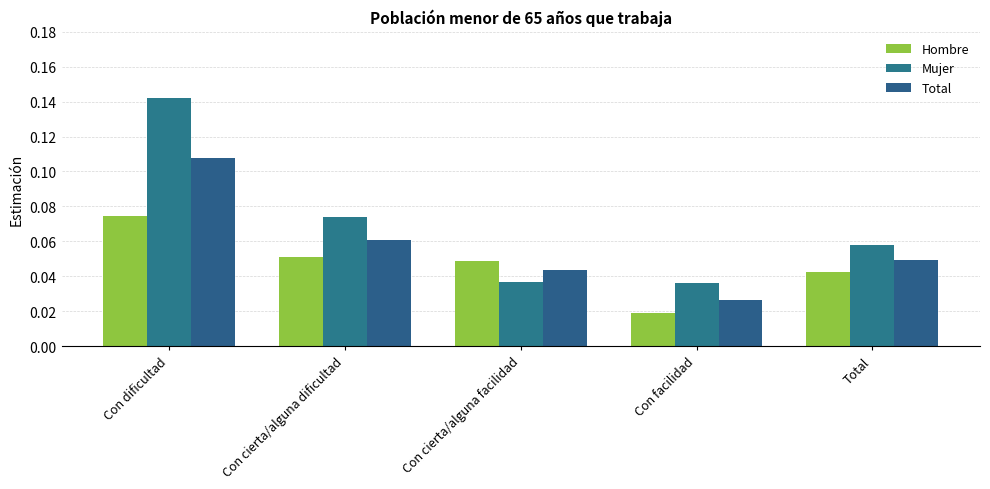

List the series in order of their peak value, highest first.

Mujer, Total, Hombre